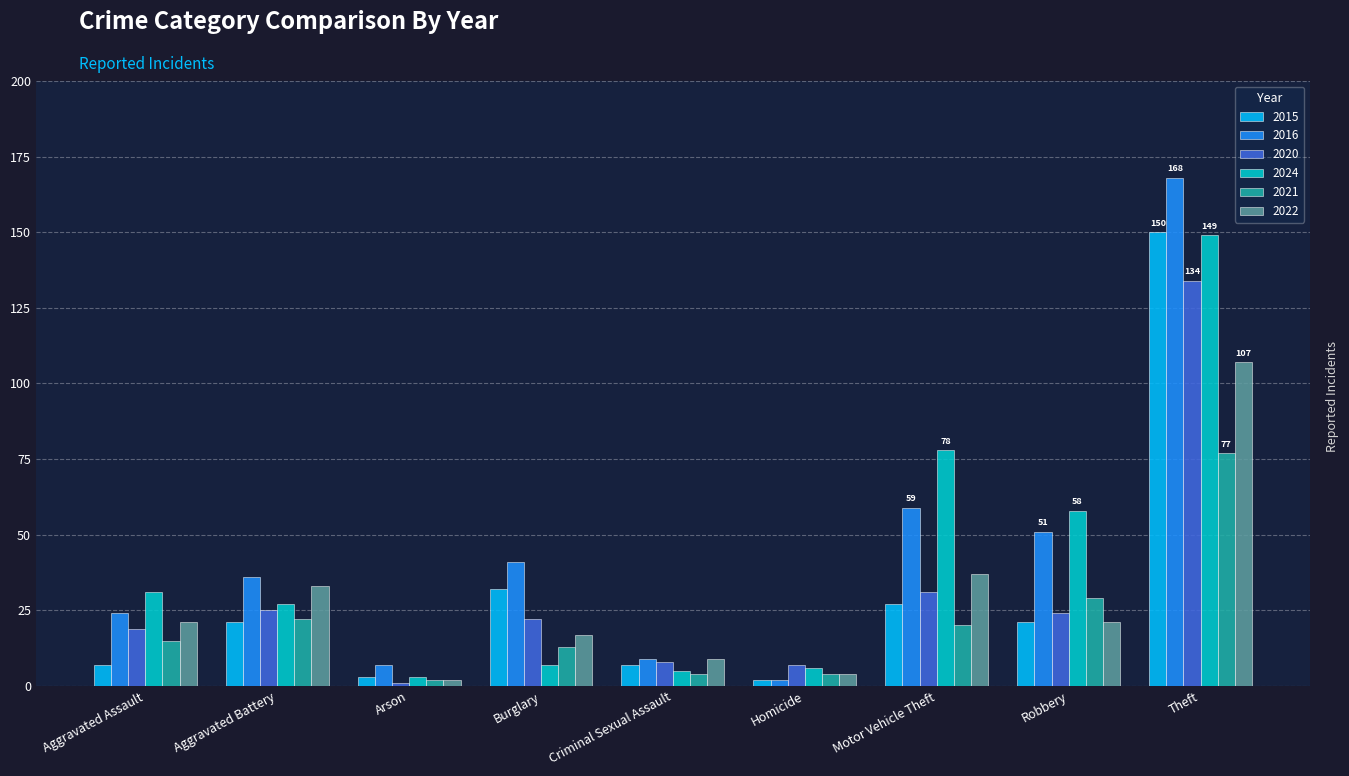

What position from the right is Aggravated Assault?

9